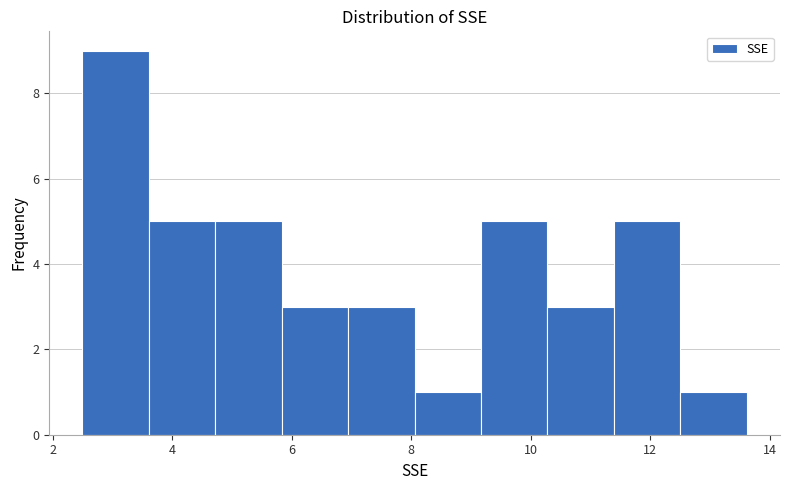

Reading left to right, transcribe this chart: for each bar, give the range it covers on the x-axis and its height. Neither the bar edges nor the heights are printed on the chart, so give them approximately, as read against the axes.

2.4 to 3.6: 9
3.6 to 4.8: 5
4.8 to 5.8: 5
5.8 to 7.0: 3
7.0 to 8.0: 3
8.0 to 9.2: 1
9.2 to 10.2: 5
10.2 to 11.4: 3
11.4 to 12.6: 5
12.6 to 13.6: 1